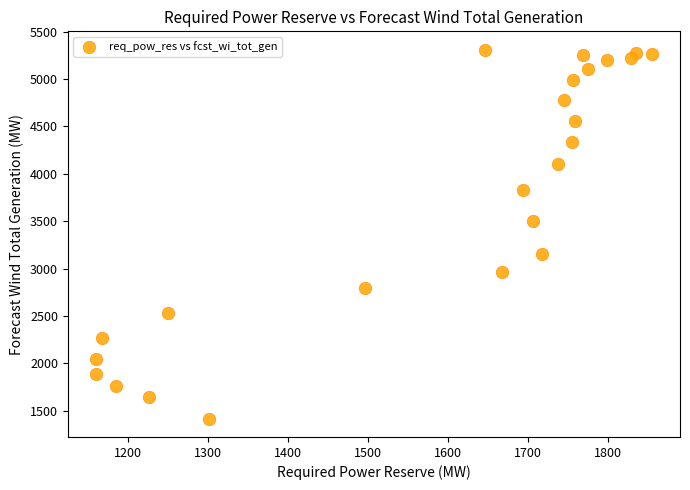

What Y value in the scatter plot is closest to 3363?

3498